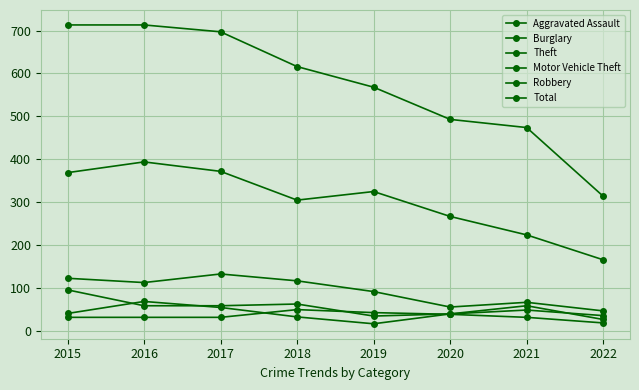

How many lines are shown in the chart?

6